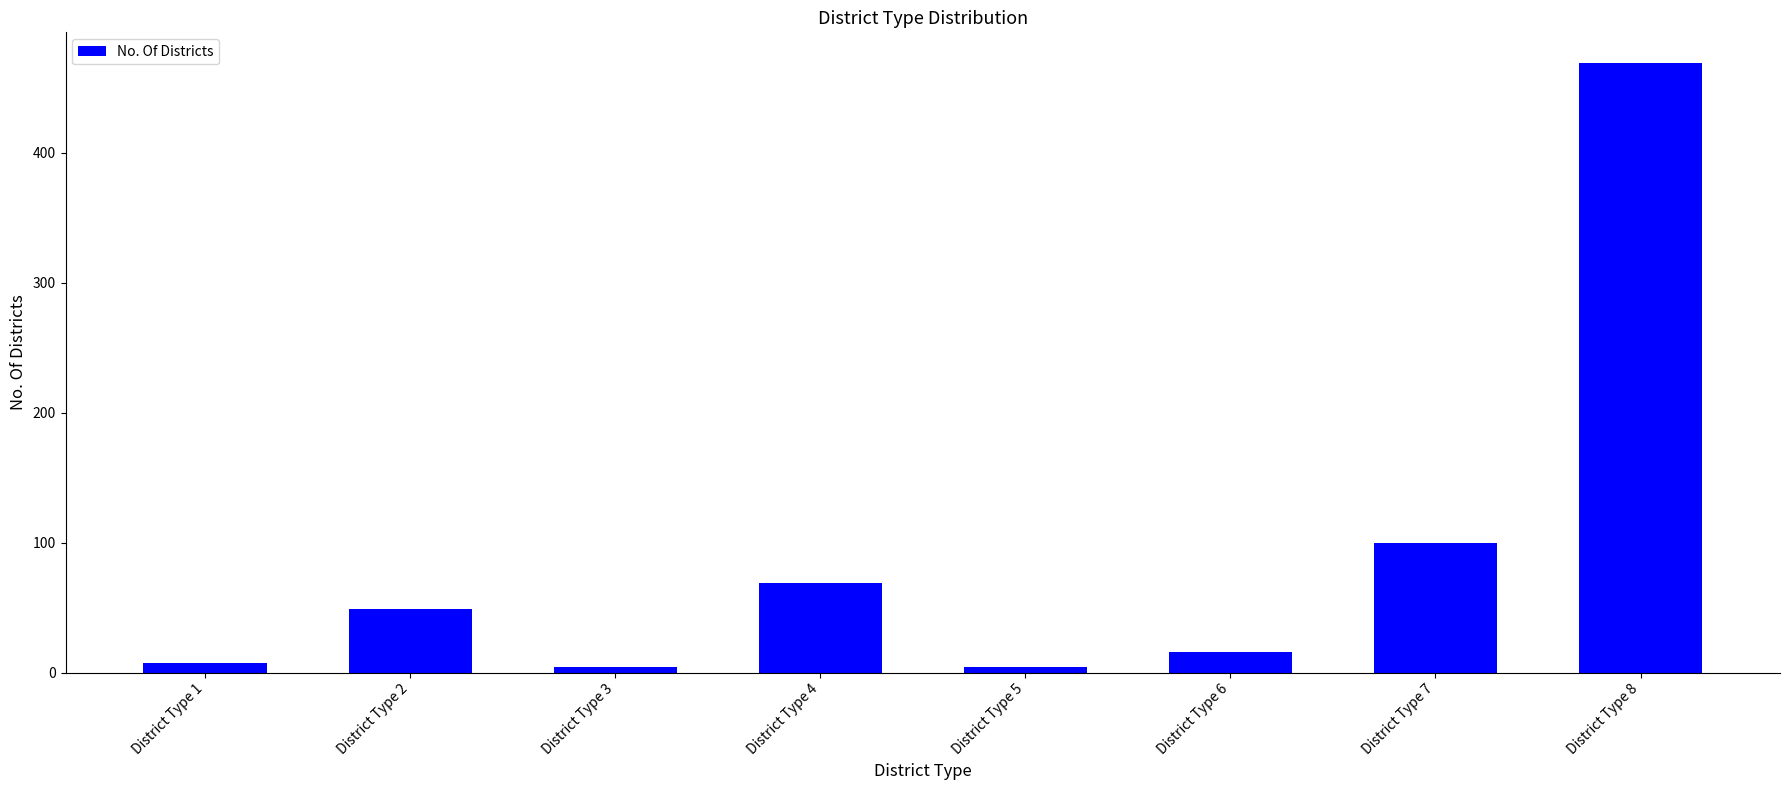

What is the ratio of the value at District Type 2 to the value at District Type 6?

3.1